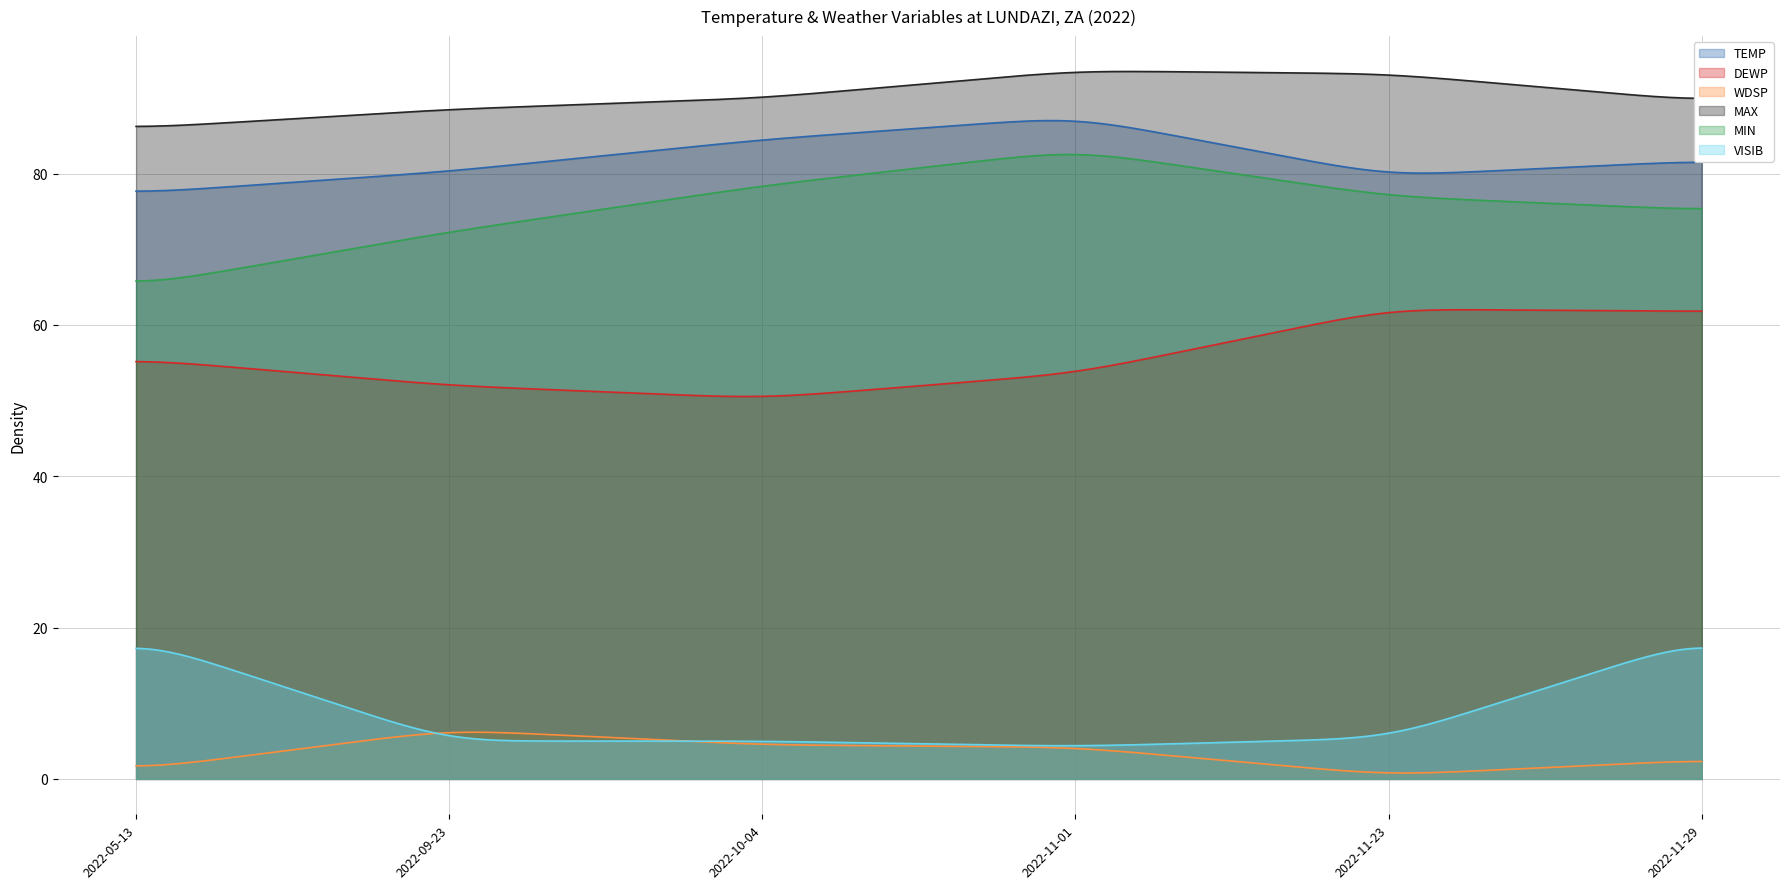

What is the label of the 4th point from the right?

2022-10-04